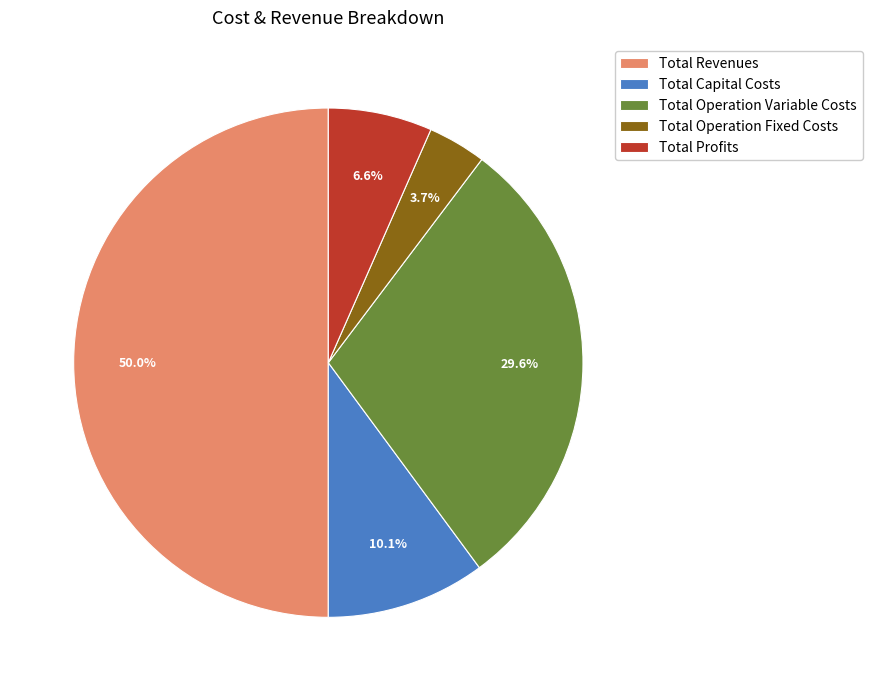

Which category has the biggest portion of the pie?

Total Revenues